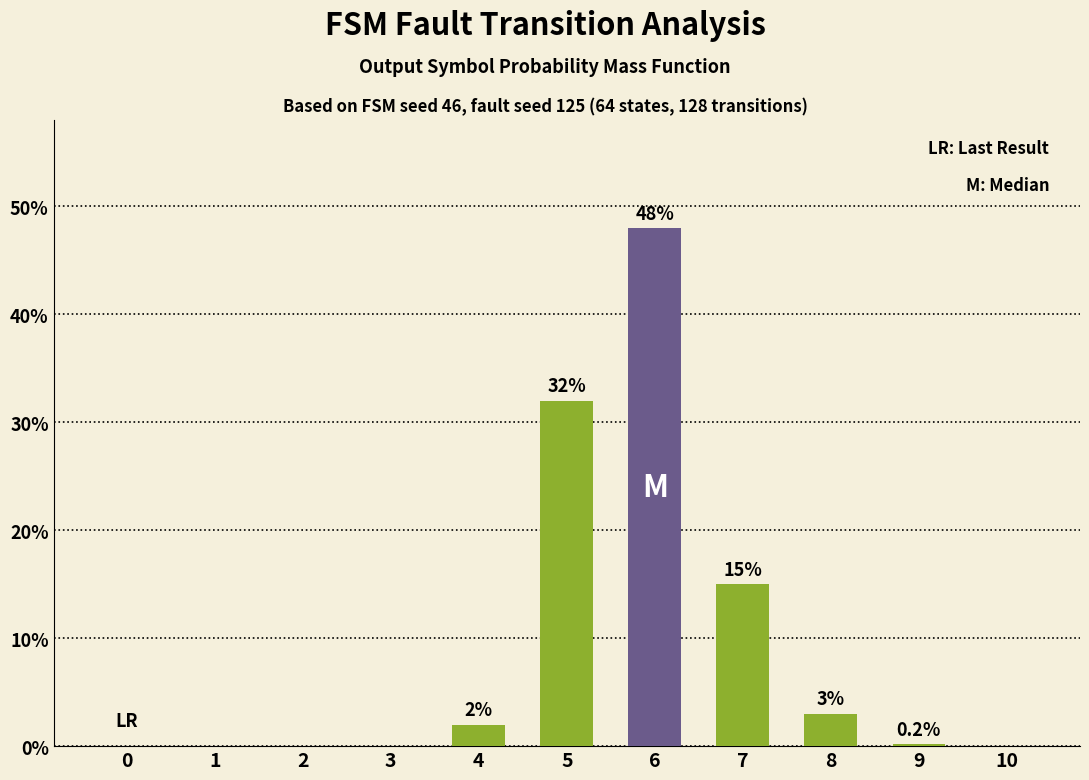

What is the maximum value shown in the chart?

48.0